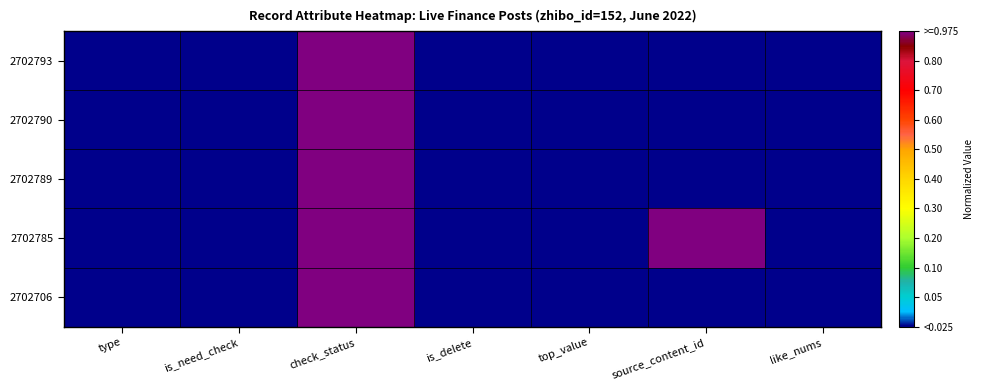

List the series in order of their peak value, highest first.

2702793, 2702790, 2702789, 2702785, 2702706